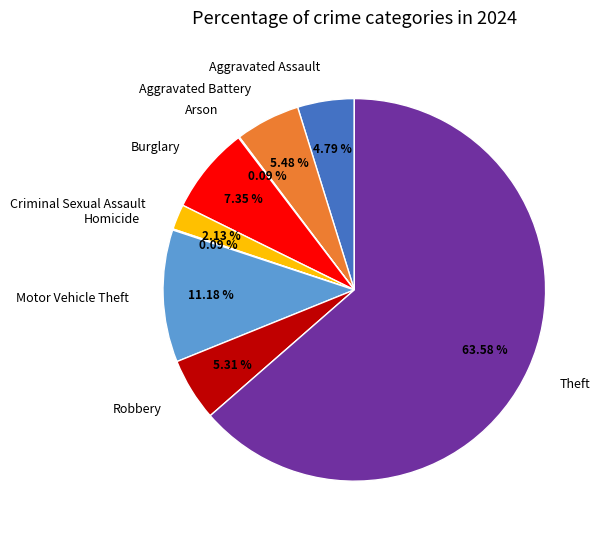

Does any single category account for the majority?

Yes